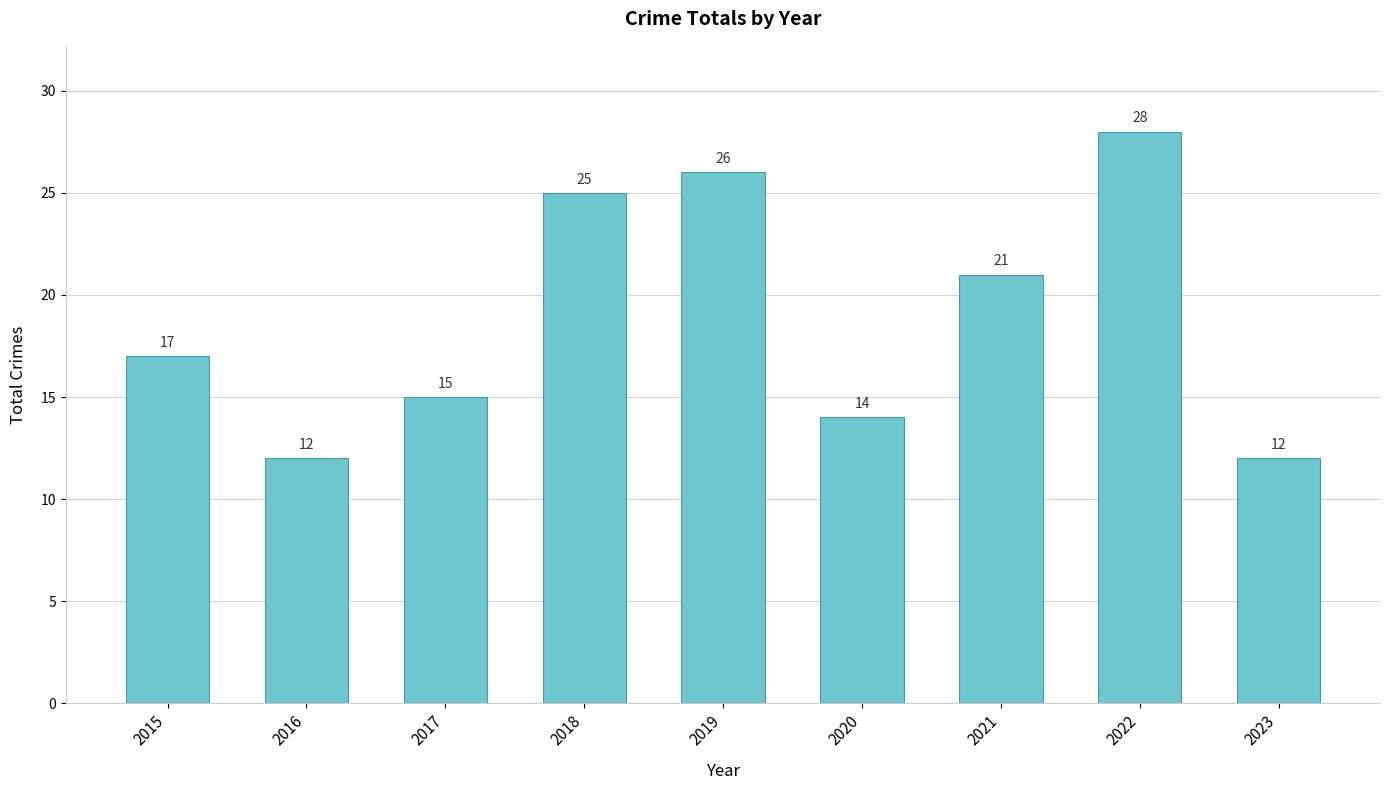

What is the maximum value shown in the chart?

28